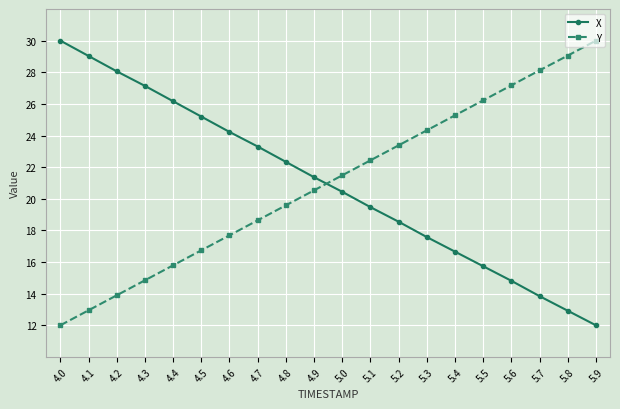

True or false: Y and X cross at least once.

True